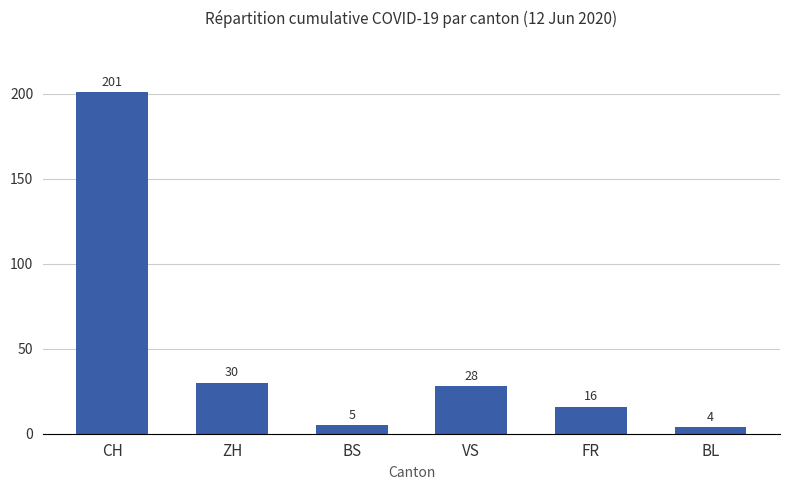

What is the label of the 2nd bar from the right?

FR